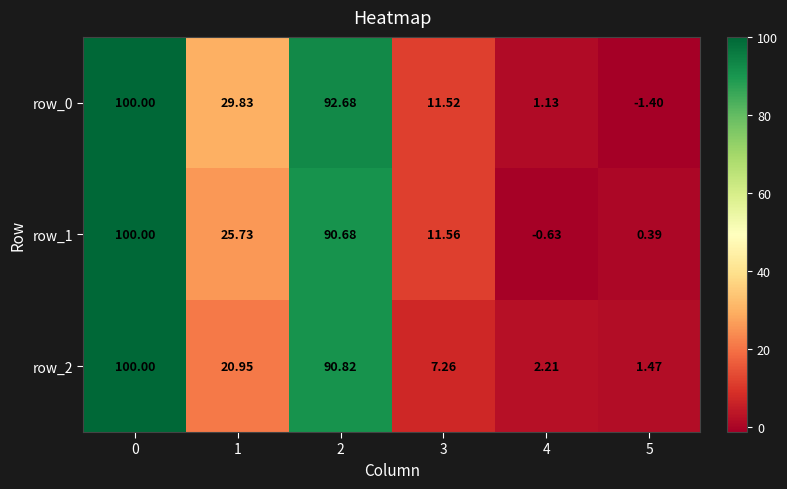

The row_0 series shows 100.0 at 0. True or false?

True